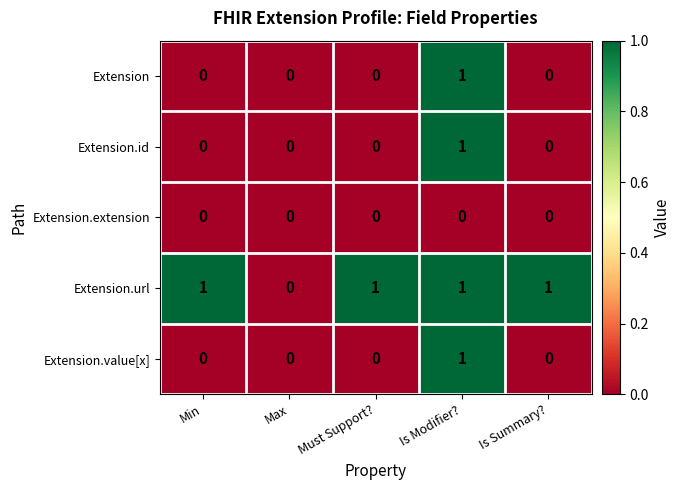

What is the greatest value displayed?

1